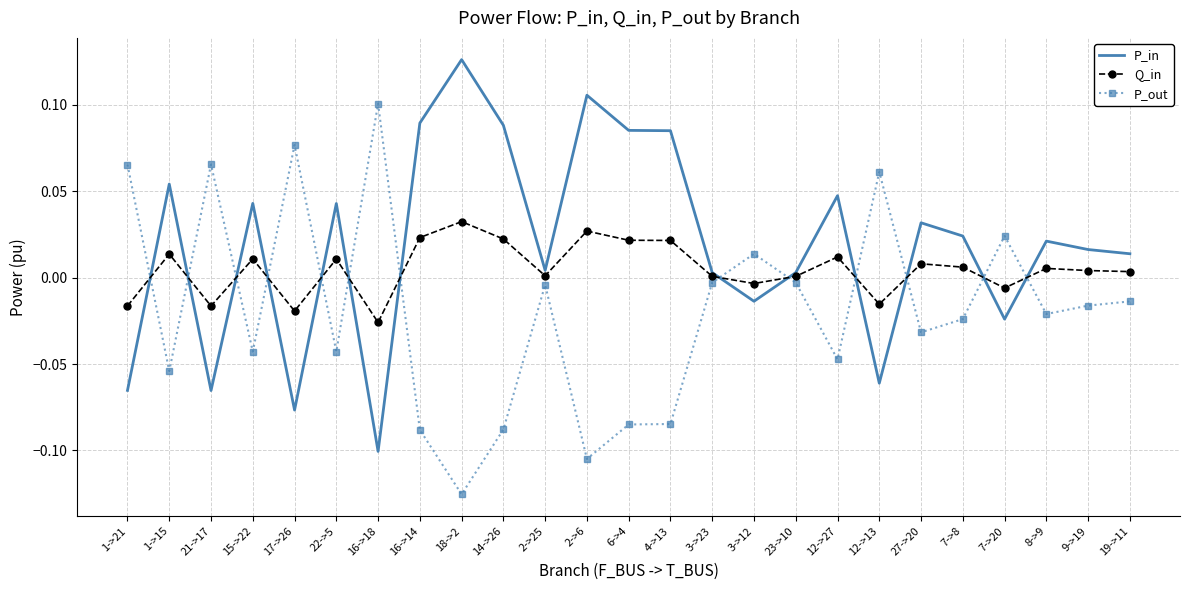

Which series has the largest total across all categories?

P_in